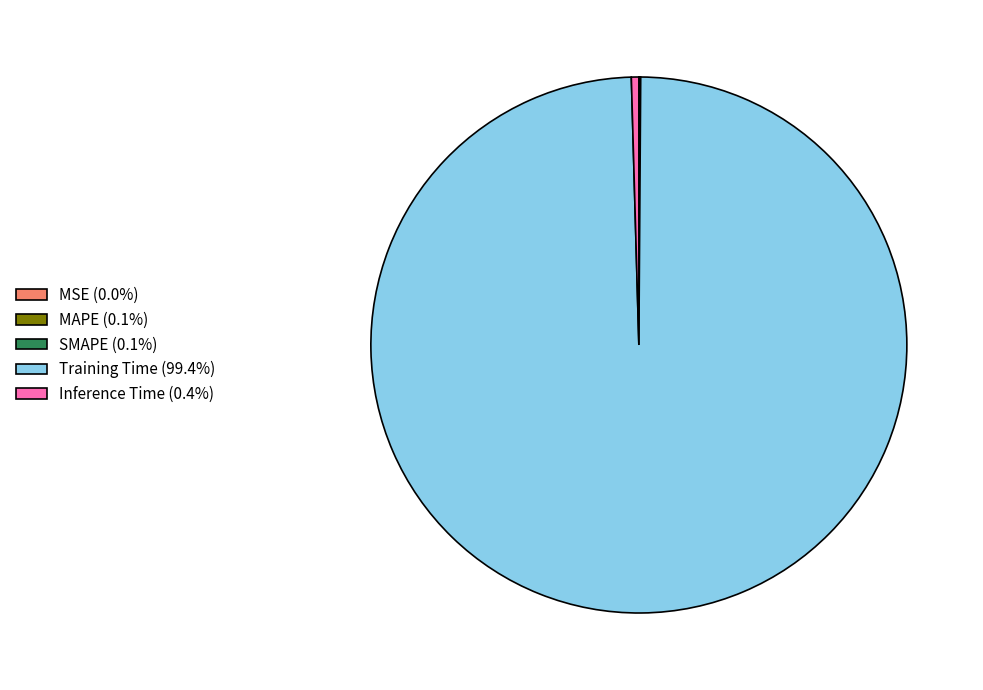

Is Training Time (99.4%) the majority of the pie?

Yes